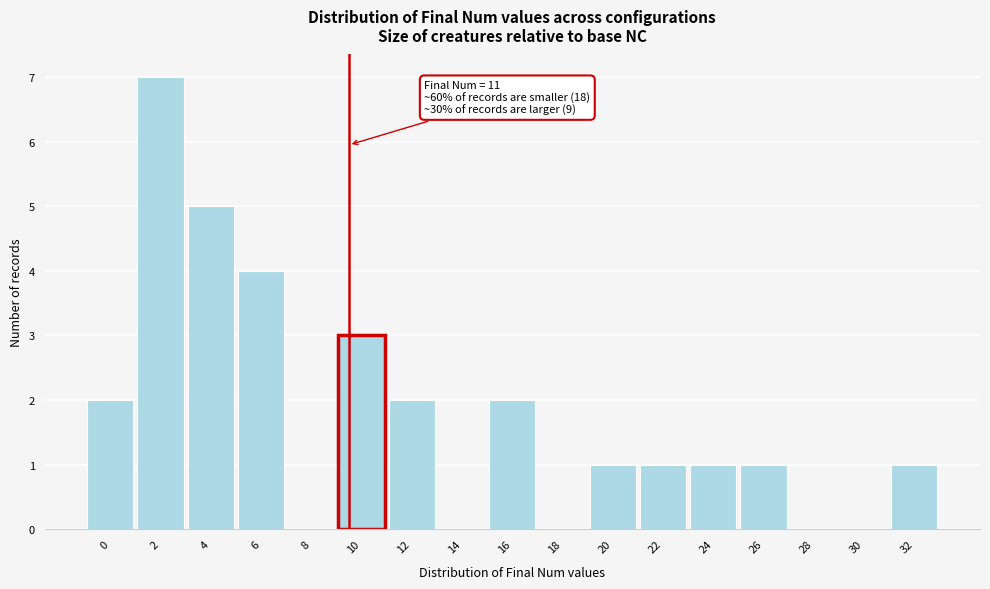

Reading right to left, extract all data points from this chart.

32=1	30=0	28=0	26=1	24=1	22=1	20=1	18=0	16=2	14=0	12=2	10=3	8=0	6=4	4=5	2=7	0=2